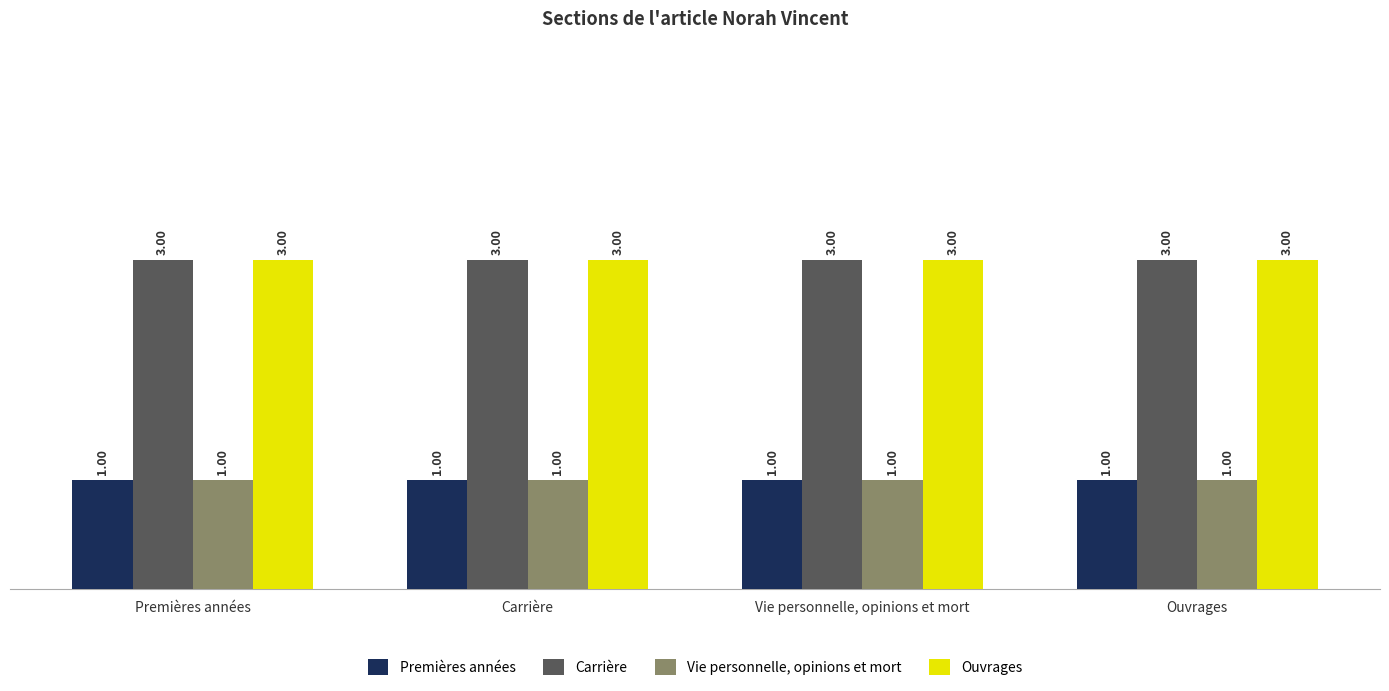

Count the number of categories in the chart.

4